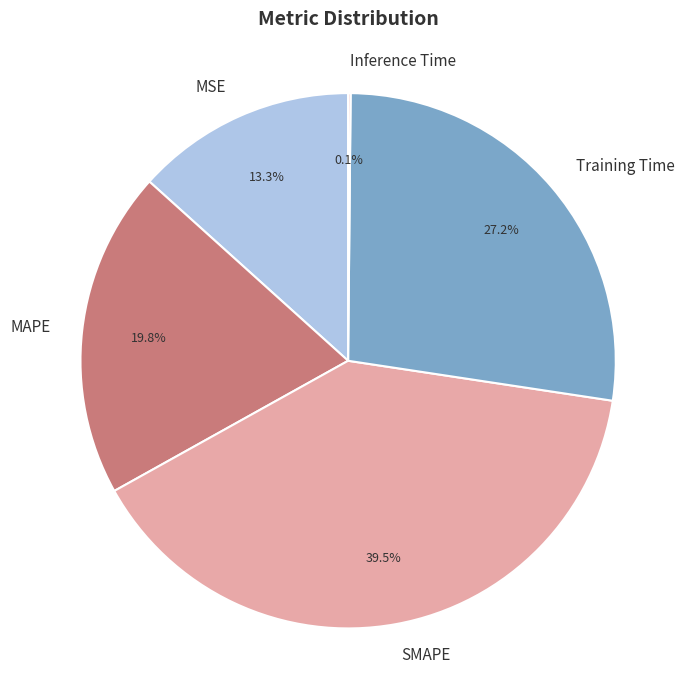

Combined, what portion of the pie is MSE and MAPE?

33.1%